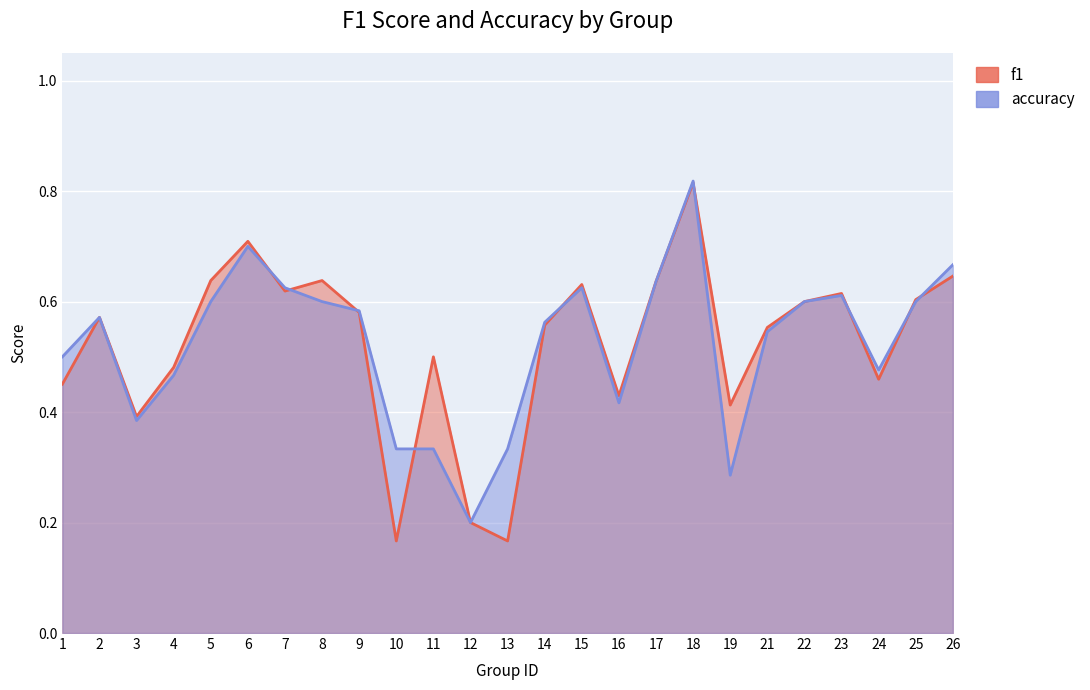

Reading left to right, extract all data points from this chart.

f1: 0.5	0.6	0.4	0.5	0.6	0.7	0.6	0.6	0.6	0.2	0.5	0.2	0.2	0.6	0.6	0.4	0.6	0.8	0.4	0.6	0.6	0.6	0.5	0.6	0.6
accuracy: 0.5	0.6	0.4	0.5	0.6	0.7	0.6	0.6	0.6	0.3	0.3	0.2	0.3	0.6	0.6	0.4	0.6	0.8	0.3	0.5	0.6	0.6	0.5	0.6	0.7